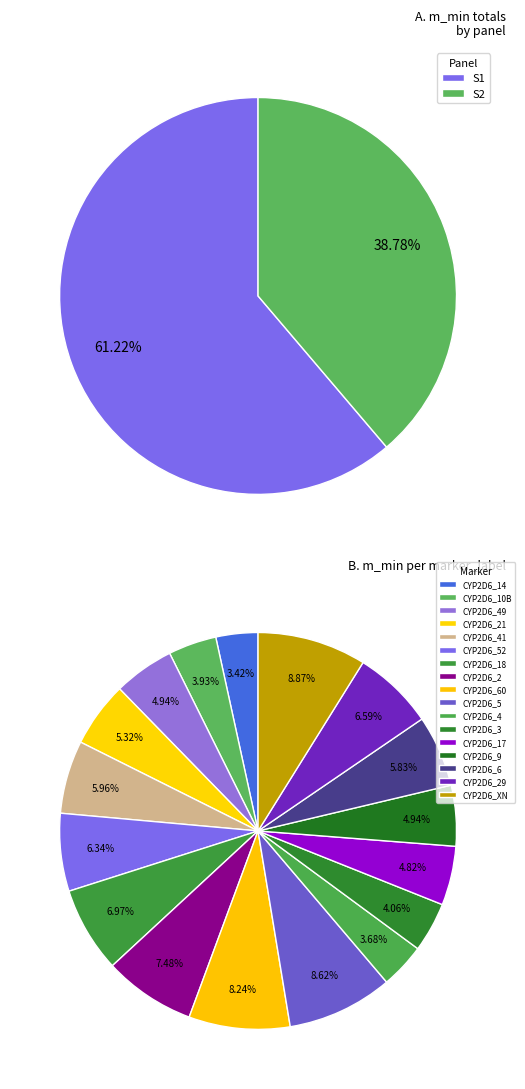

Is the sum of CYP2D6_14 and CYP2D6_5 greater than half?

No